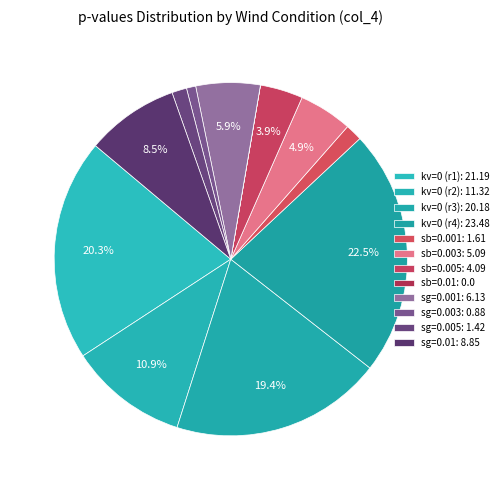

How many segments does this pie chart have?

12